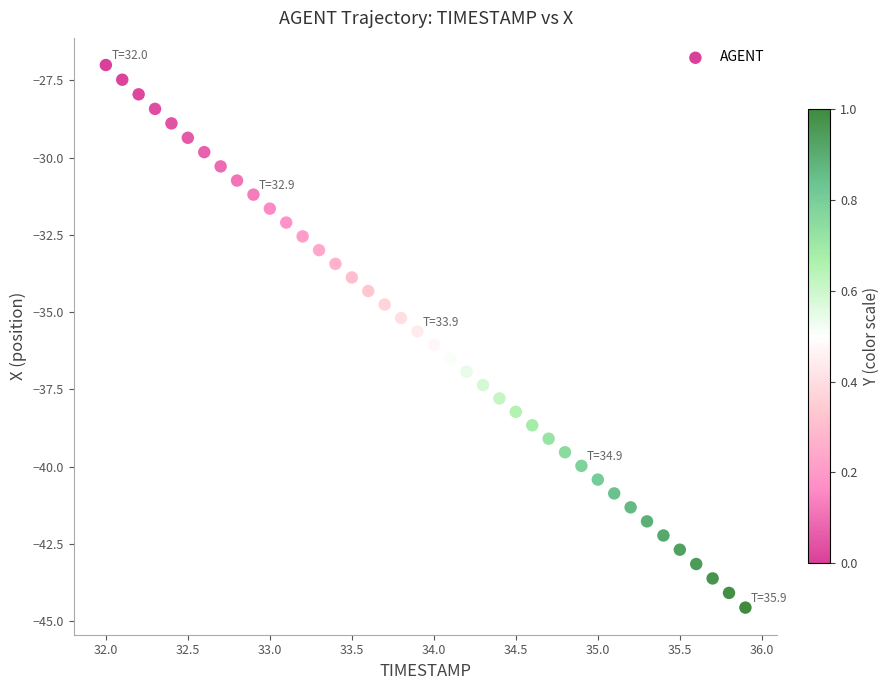

What is the range of X values (max minus min)?

3.9